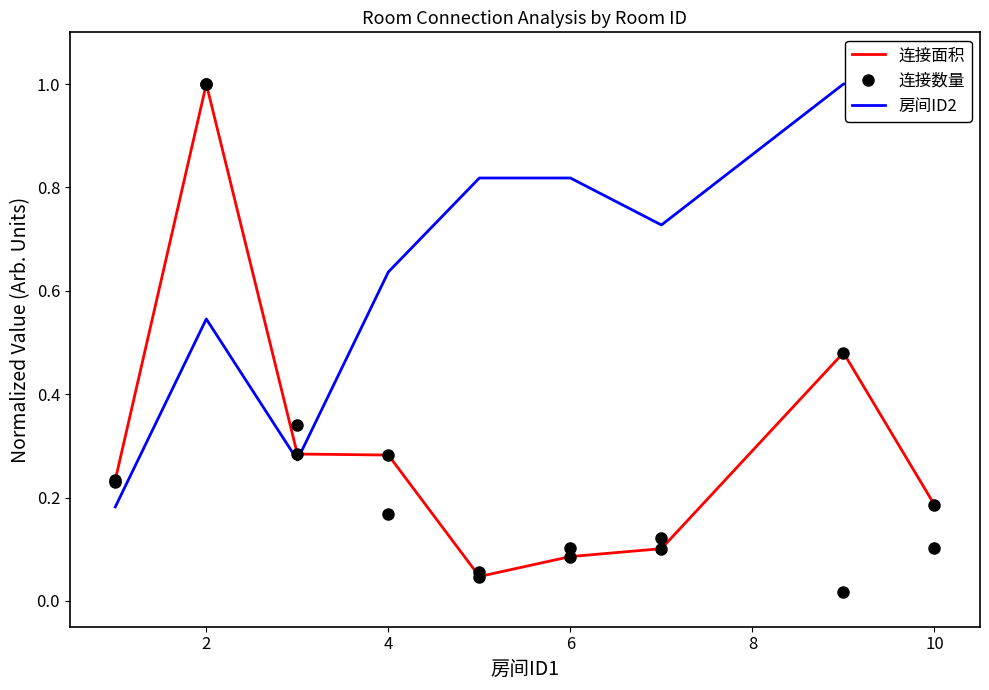

The value of 连接数量 at 2 is 1.6. True or false?

False